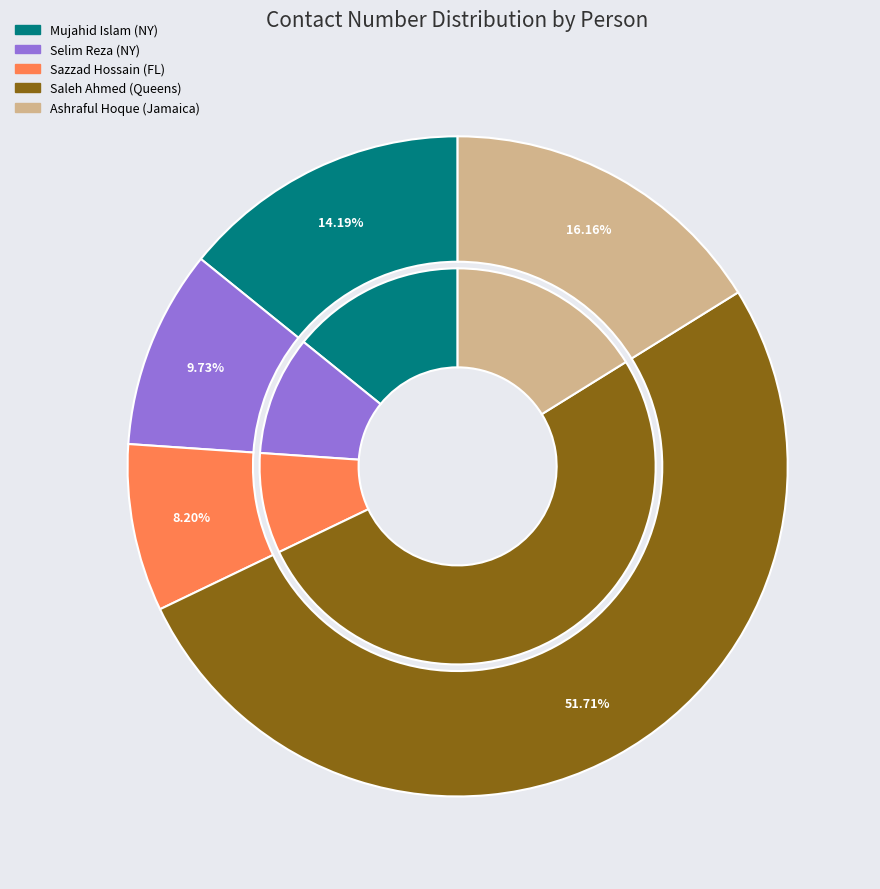

Approximately how many times larger is the value at Selim Reza (NY) compared to Mujahid Islam (NY)?

0.7